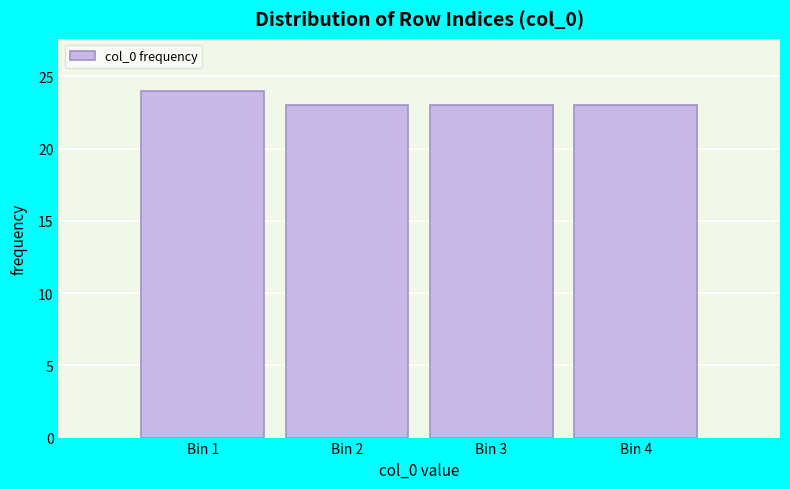

Reading right to left, extract all data points from this chart.

Bin 4=23	Bin 3=23	Bin 2=23	Bin 1=24